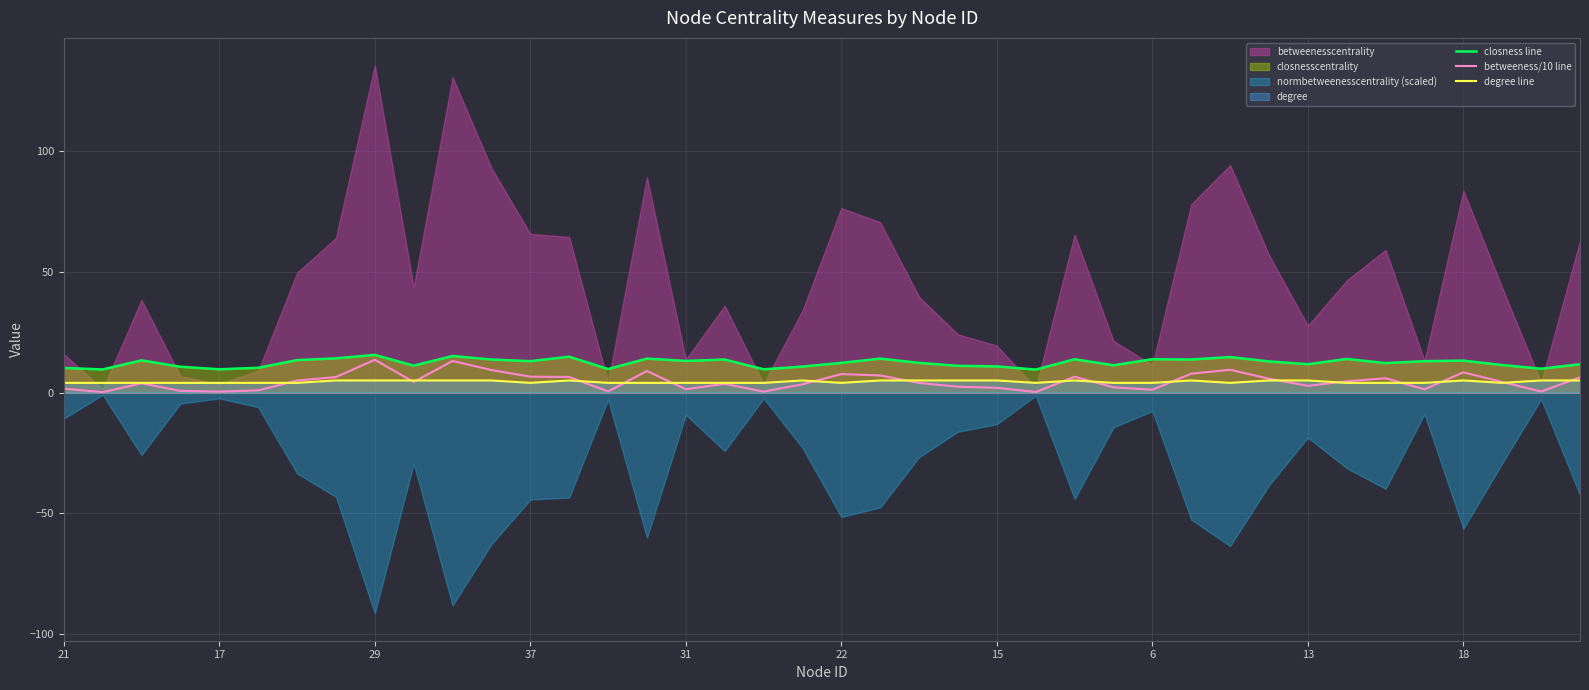

Reading left to right, extract all data points from this chart.

closness line: 10.2	9.6	13.3	10.7	9.6	10.3	13.4	14.2	15.6	11.1	15.1	13.7	13.0	14.9	9.8	14.1	13.1	13.7	9.6	10.8	12.3	14.1	12.3	11.1	10.8	9.5	13.8	11.3	13.8	13.7	14.7	12.9	11.7	13.9	12.2	13.0	13.2	11.4	9.9	11.7
betweeness/10 line: 1.6	0.1	3.8	0.7	0.4	0.9	5.0	6.4	13.6	4.4	13.1	9.3	6.6	6.5	0.4	8.9	1.4	3.6	0.4	3.4	7.6	7.1	4.0	2.4	1.9	0.2	6.5	2.1	1.1	7.8	9.4	5.7	2.8	4.6	5.9	1.3	8.4	4.3	0.4	6.3
degree line: 4.0	4.0	4.0	4.0	4.0	4.0	4.0	5.0	5.0	5.0	5.0	5.0	4.0	5.0	4.0	4.0	4.0	4.0	4.0	5.0	4.0	5.0	5.0	5.0	5.0	4.0	5.0	4.0	4.0	5.0	4.0	5.0	5.0	4.0	4.0	4.0	5.0	4.0	5.0	5.0